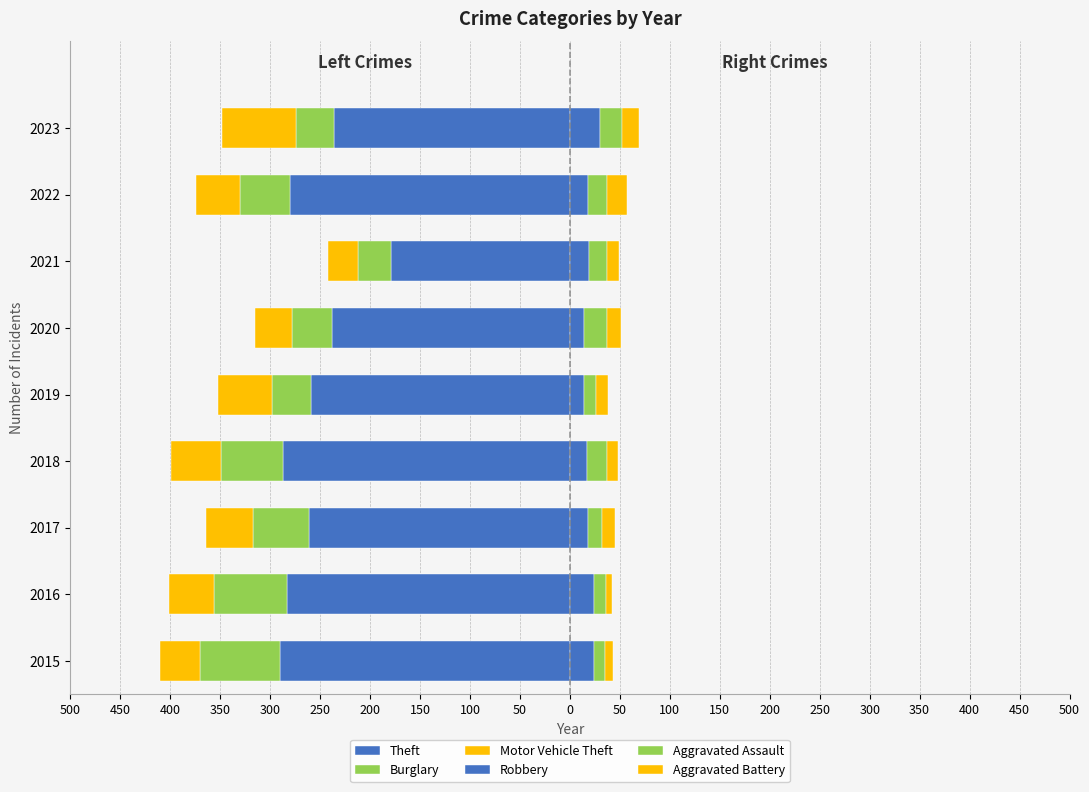

Does the chart contain stacked bars?

No